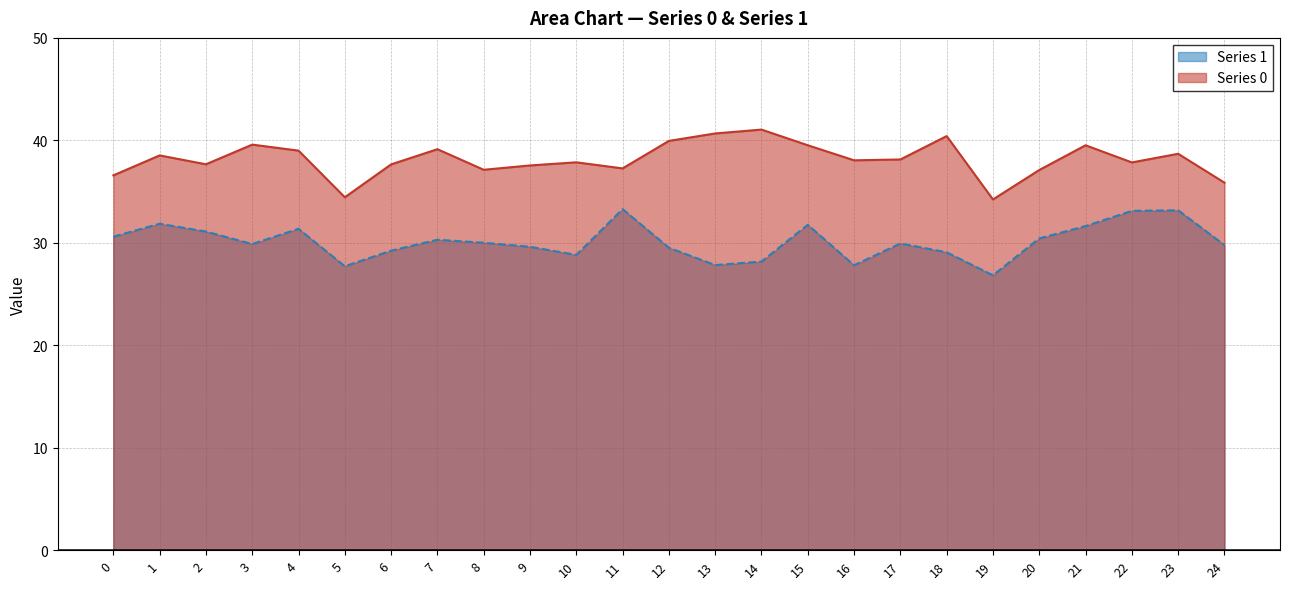

Reading left to right, list all the values displayed in this chart.

Series 0: 36.6	38.5	37.7	39.6	39.0	34.4	37.7	39.1	37.1	37.6	37.9	37.3	39.9	40.7	41.0	39.5	38.1	38.1	40.4	34.2	37.1	39.5	37.8	38.7	35.9
Series 1: 30.6	31.9	31.1	29.9	31.4	27.7	29.2	30.3	30.0	29.6	28.8	33.3	29.5	27.8	28.2	31.8	27.8	29.9	29.1	26.8	30.4	31.6	33.1	33.2	29.8